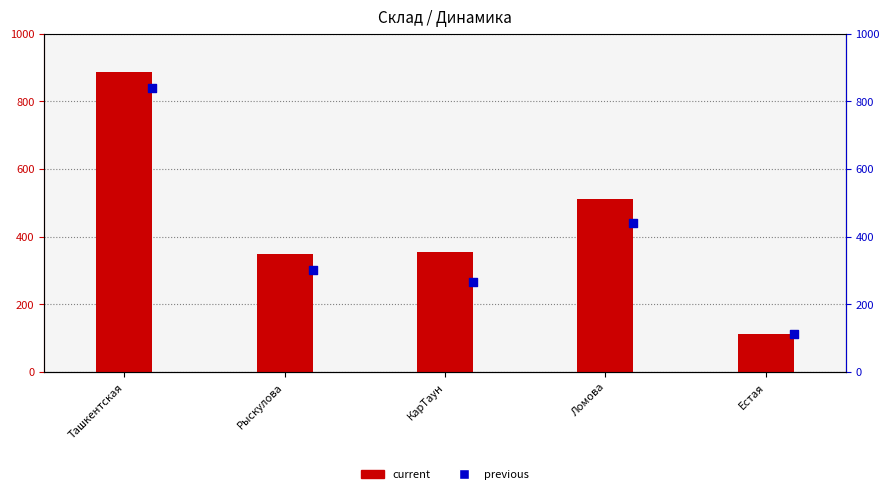

Which series has the largest total across all categories?

current